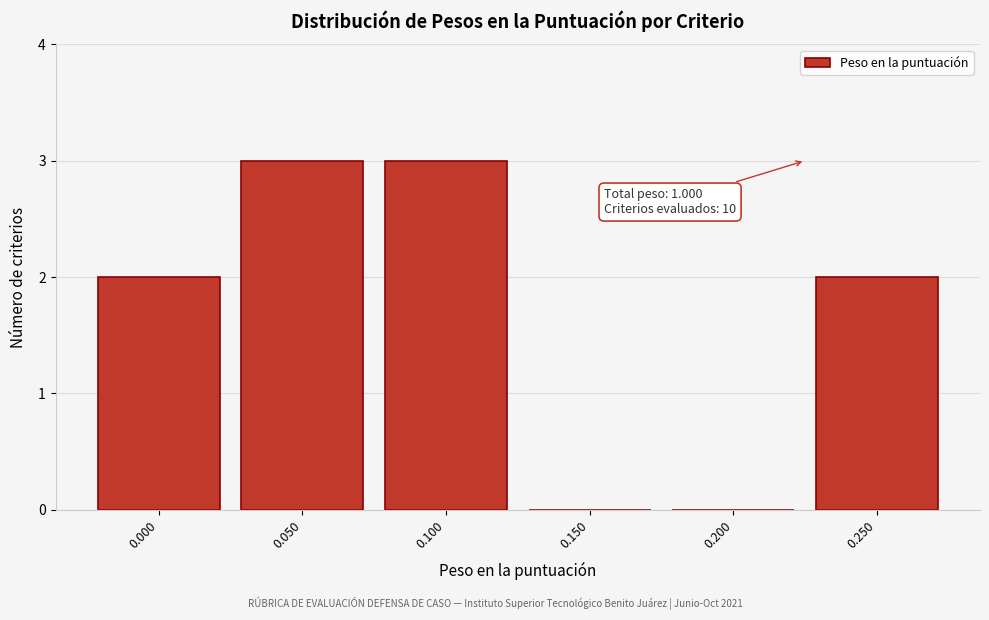

Reading left to right, what are all the values shown in this chart?

0.000=2	0.050=3	0.100=3	0.150=0	0.200=0	0.250=2